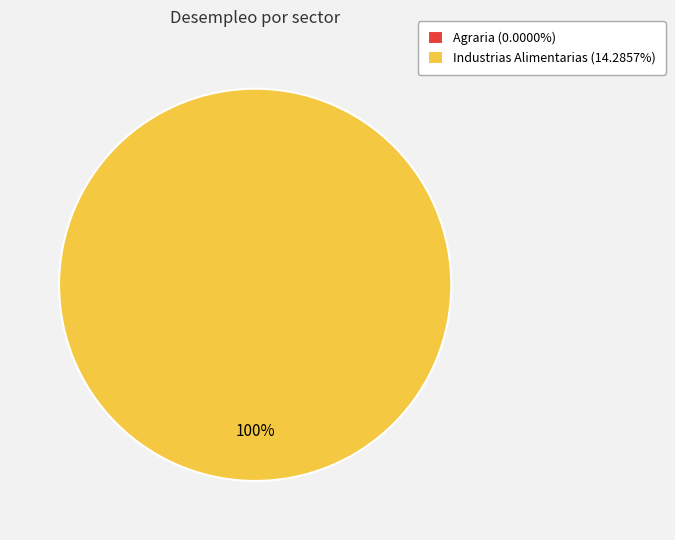

Rank the categories by value from lowest to highest.

Agraria, Industrias Alimentarias